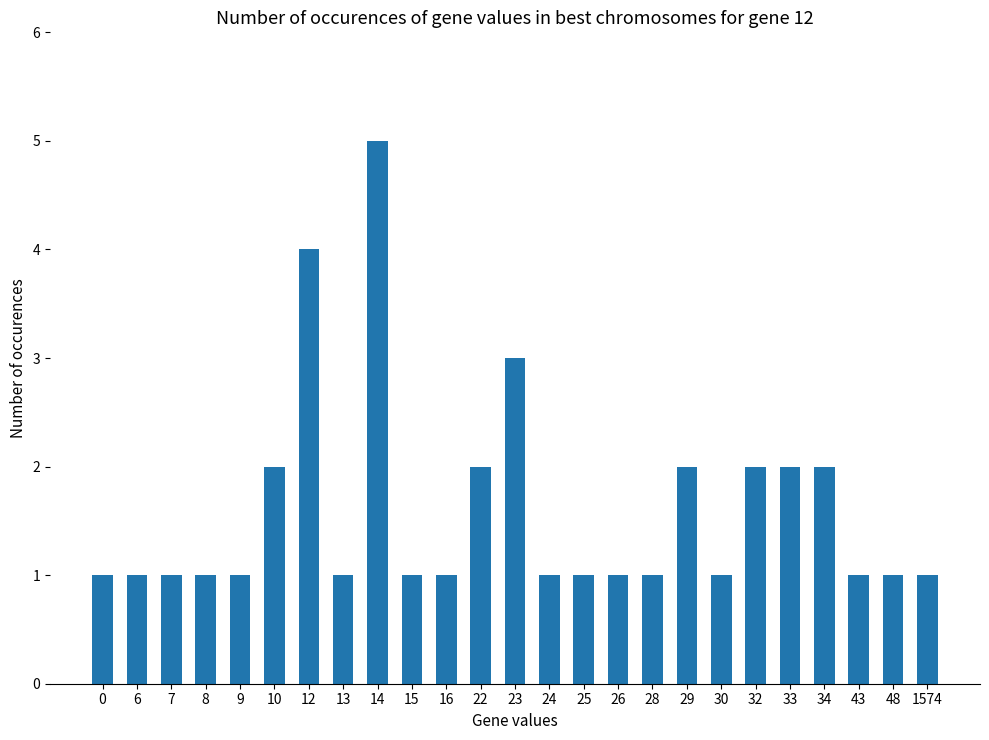

Reading left to right, transcribe all the data shown in this chart.

1	1	1	1	1	2	4	1	5	1	1	2	3	1	1	1	1	2	1	2	2	2	1	1	1